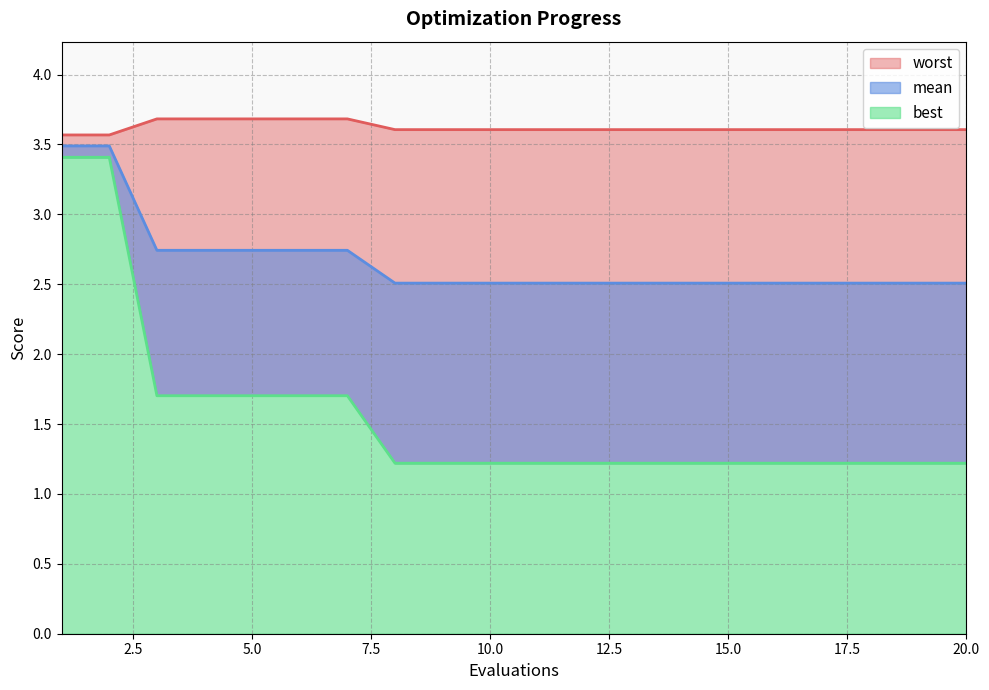

What is the difference between the best values at 12 and 1?

2.2